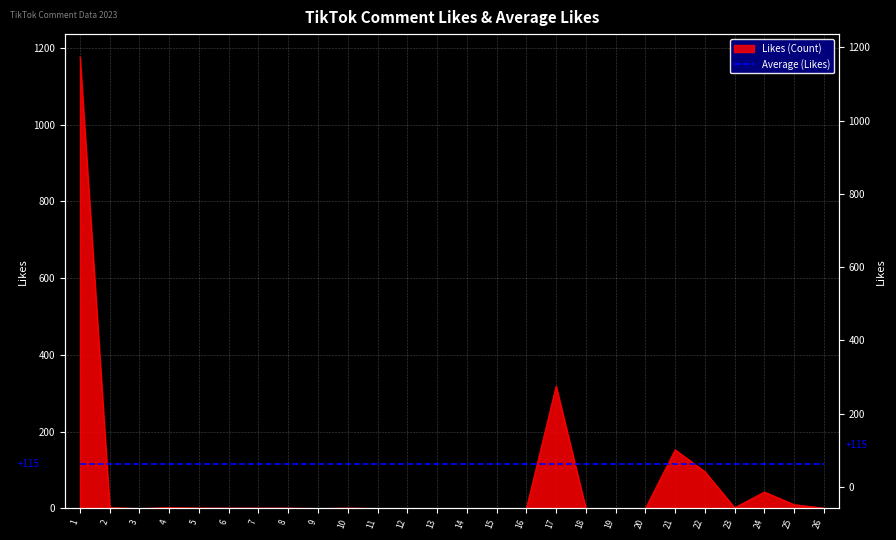

What is the difference between the second highest and second lowest values?

319